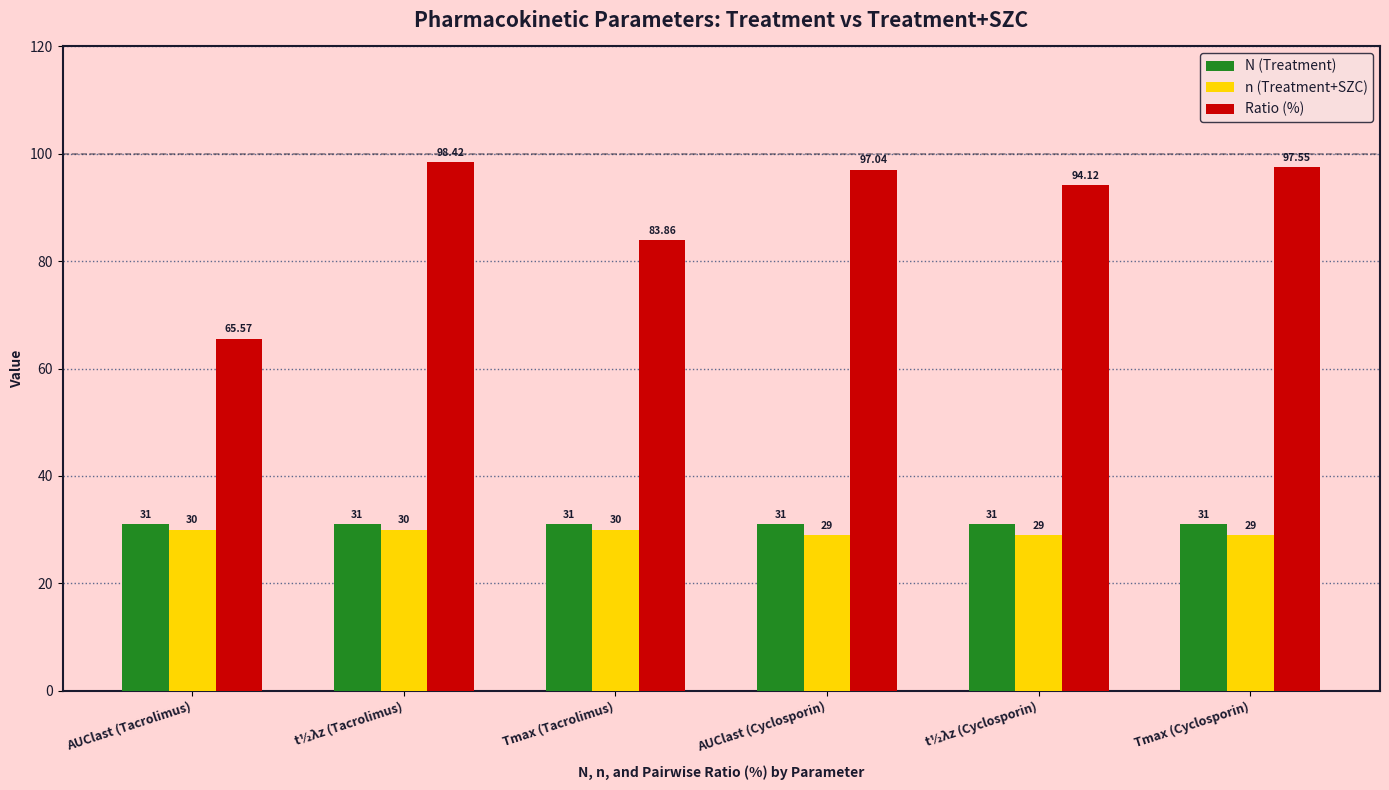

At which category does the chart reach its peak across all series?

t½λz (Tacrolimus)